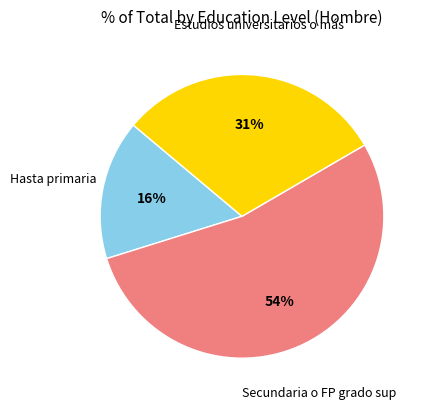

To the nearest percent, what is the average slice percentage?

33%